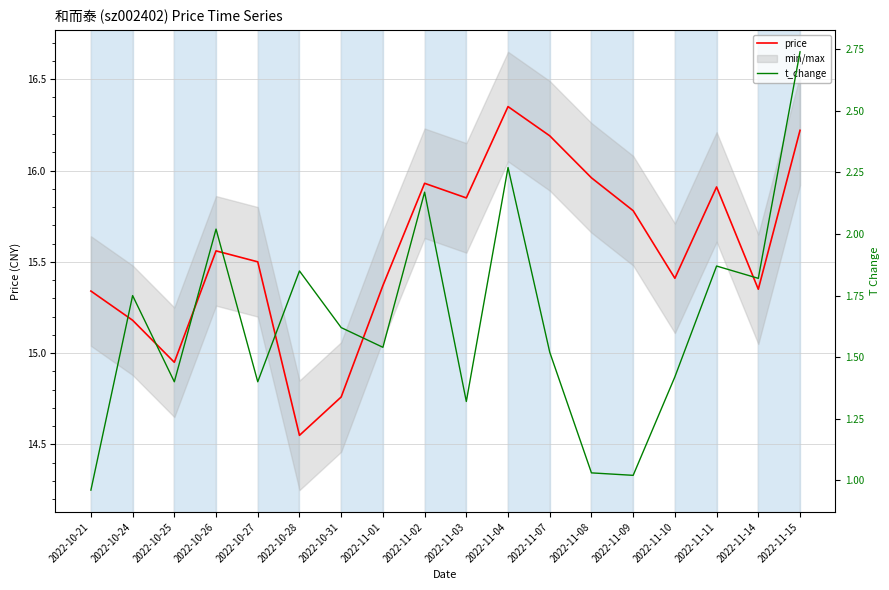

True or false: t_change has a value of 0.6 at 2022-10-31.

False